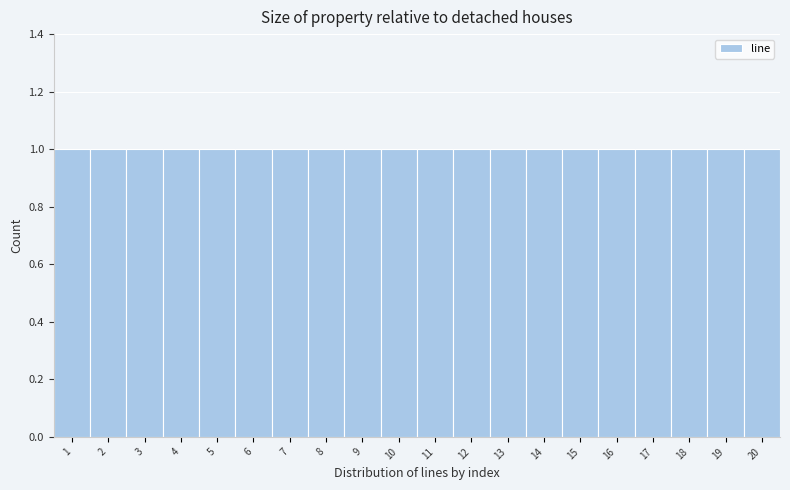

Reading left to right, list every bar in this chart as the range it spans on the x-axis followed by its height. The values are not printed on the chart, so give them approximately, as read against the axis.

0.5 to 1.5: 1
1.5 to 2.5: 1
2.5 to 3.5: 1
3.5 to 4.5: 1
4.5 to 5.5: 1
5.5 to 6.5: 1
6.5 to 7.5: 1
7.5 to 8.5: 1
8.5 to 9.5: 1
9.5 to 10.5: 1
10.5 to 11.5: 1
11.5 to 12.5: 1
12.5 to 13.5: 1
13.5 to 14.5: 1
14.5 to 15.5: 1
15.5 to 16.5: 1
16.5 to 17.5: 1
17.5 to 18.5: 1
18.5 to 19.5: 1
19.5 to 20.5: 1